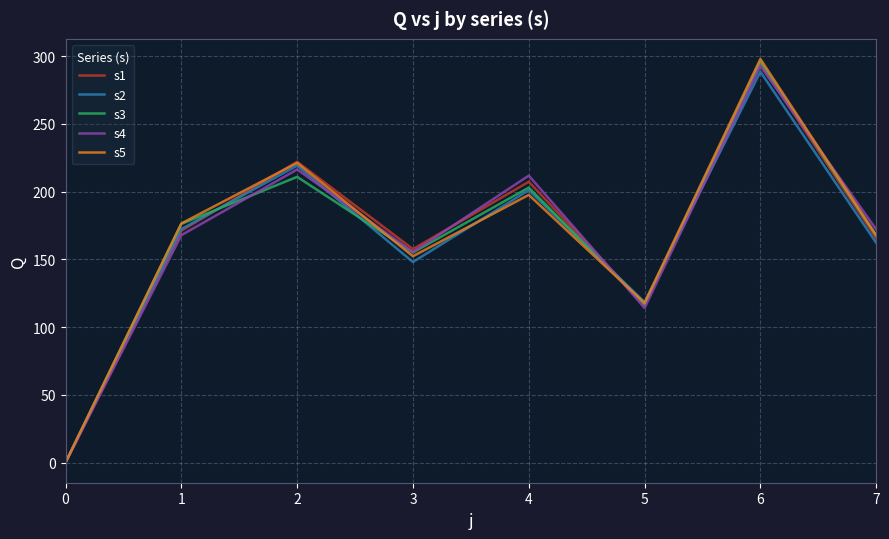

In s3, how many points are lower than both neighbors (excluding endpoints)?

2